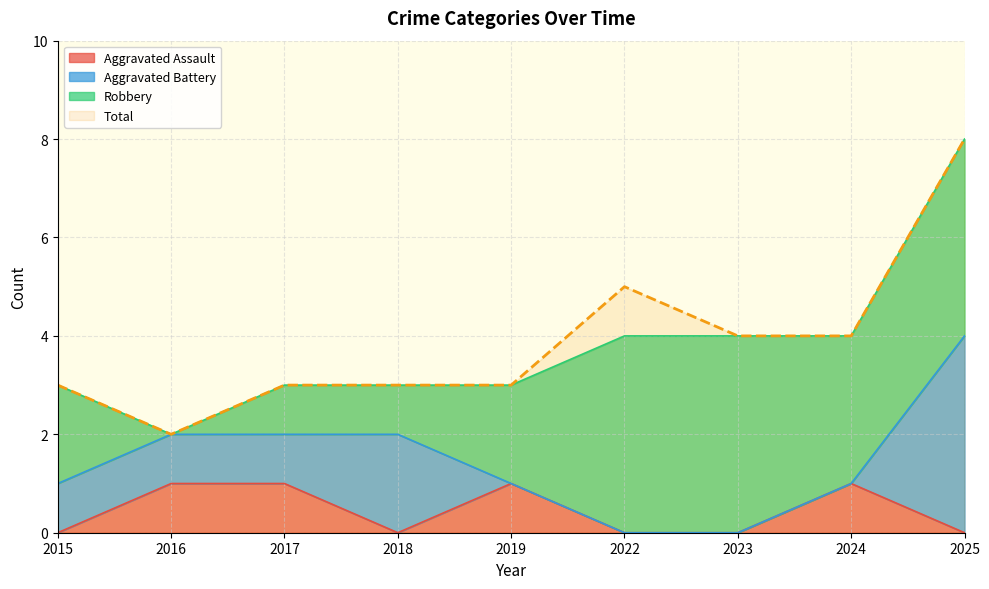

How many data points in Total are above 3?

4